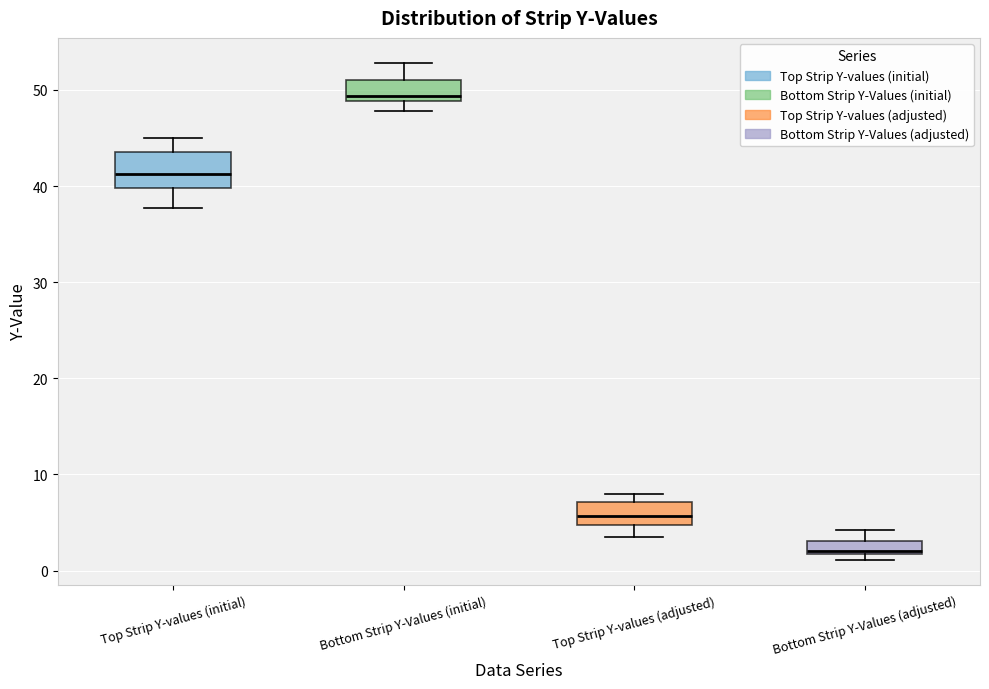

Where does the lower whisker of the box for Top Strip Y-values (adjusted) end on the y-axis? The values are not printed on the chart, so give them approximately, as read against the axis.

3